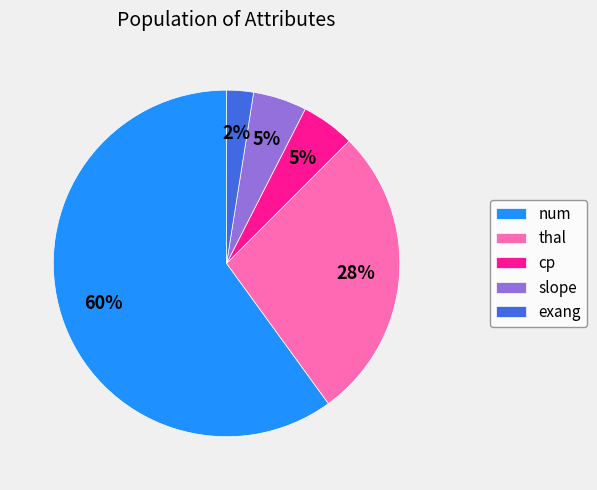

Which has a higher value, exang or thal?

thal